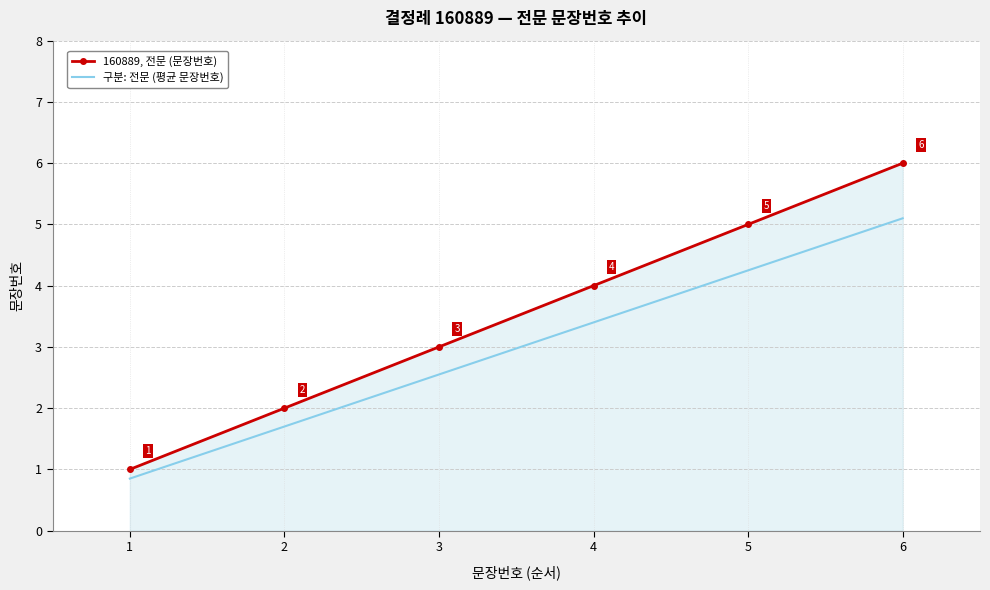

Rank the series by their maximum value, from highest to lowest.

160889, 전문 (문장번호), 구분: 전문 (평균 문장번호)